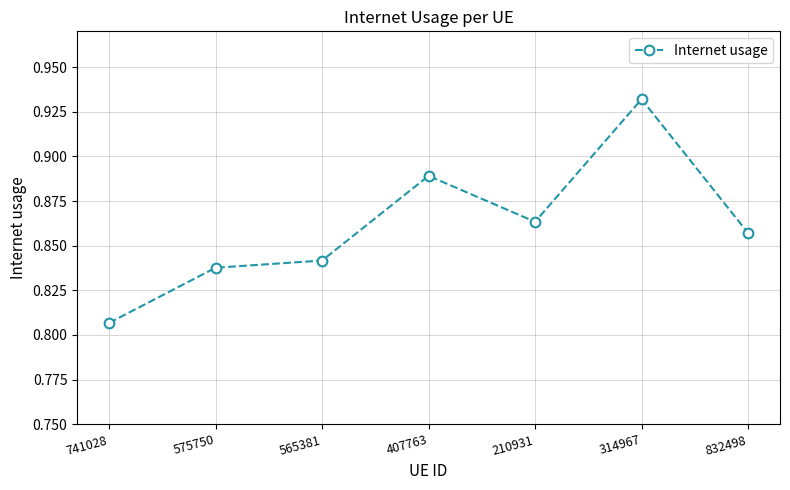

How many lines are shown in the chart?

1